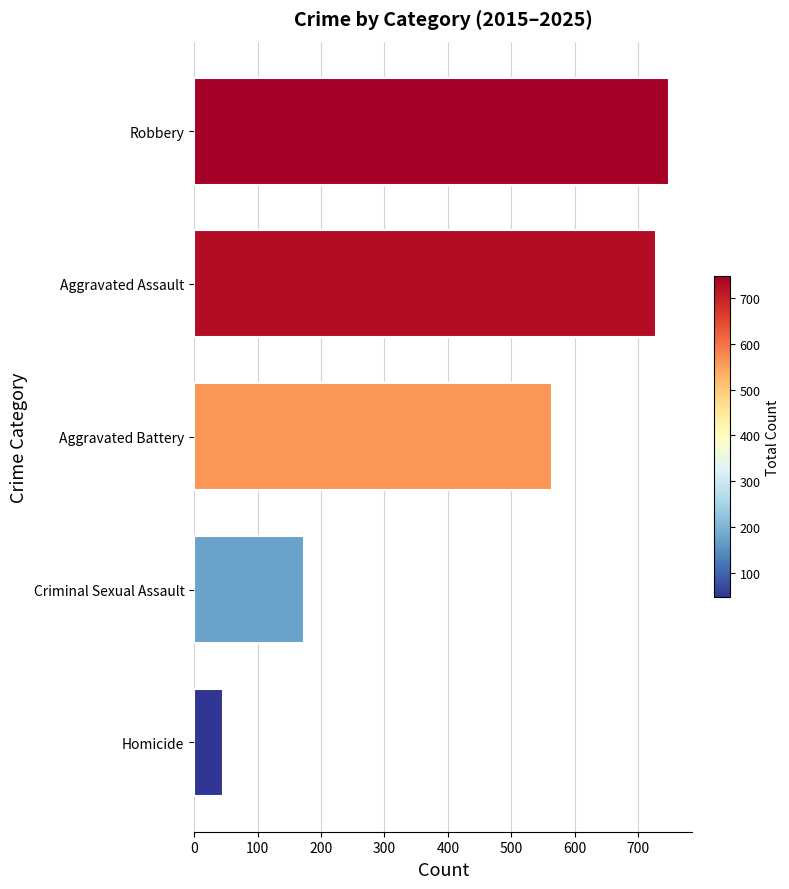

Rank the categories by value from highest to lowest.

Robbery, Aggravated Assault, Aggravated Battery, Criminal Sexual Assault, Homicide